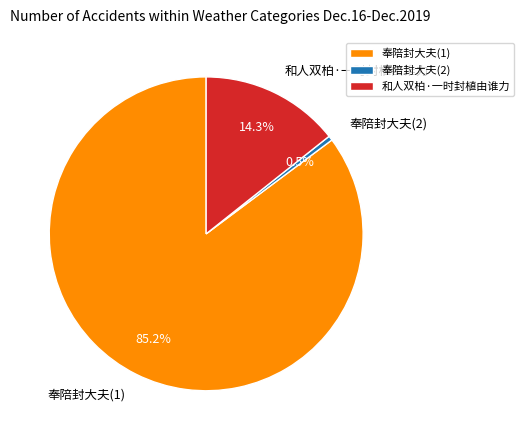

Between 奉陪封大夫(1) and 和人双柏·一时封植由谁力, which is larger?

奉陪封大夫(1)